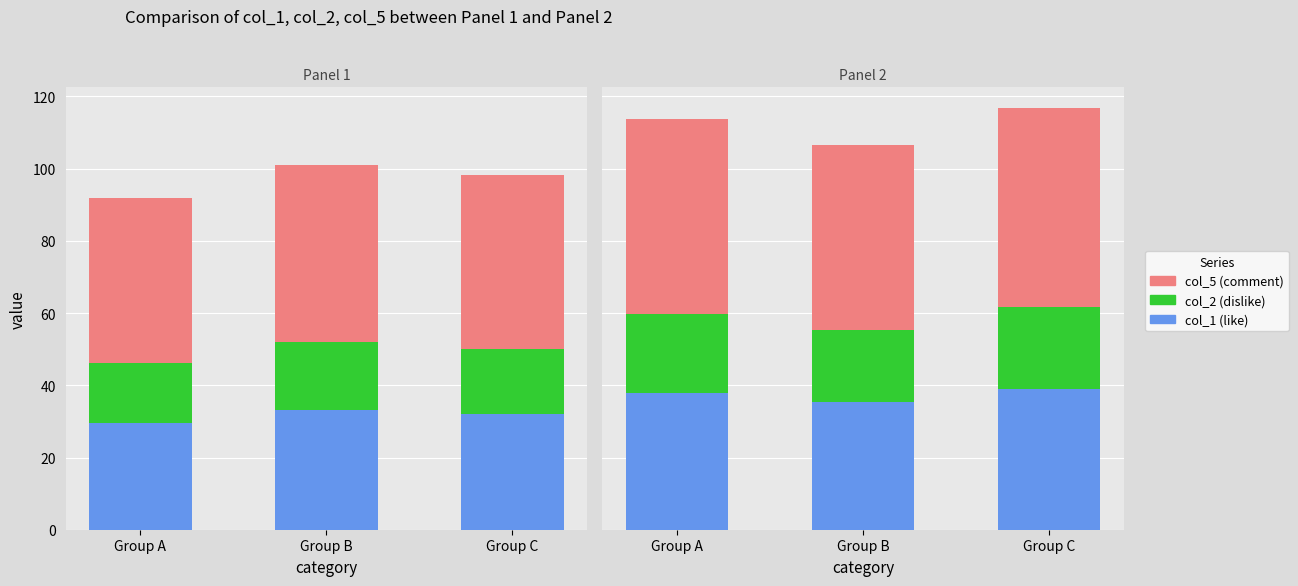

At which label is col_1 closest to 37?

Group A